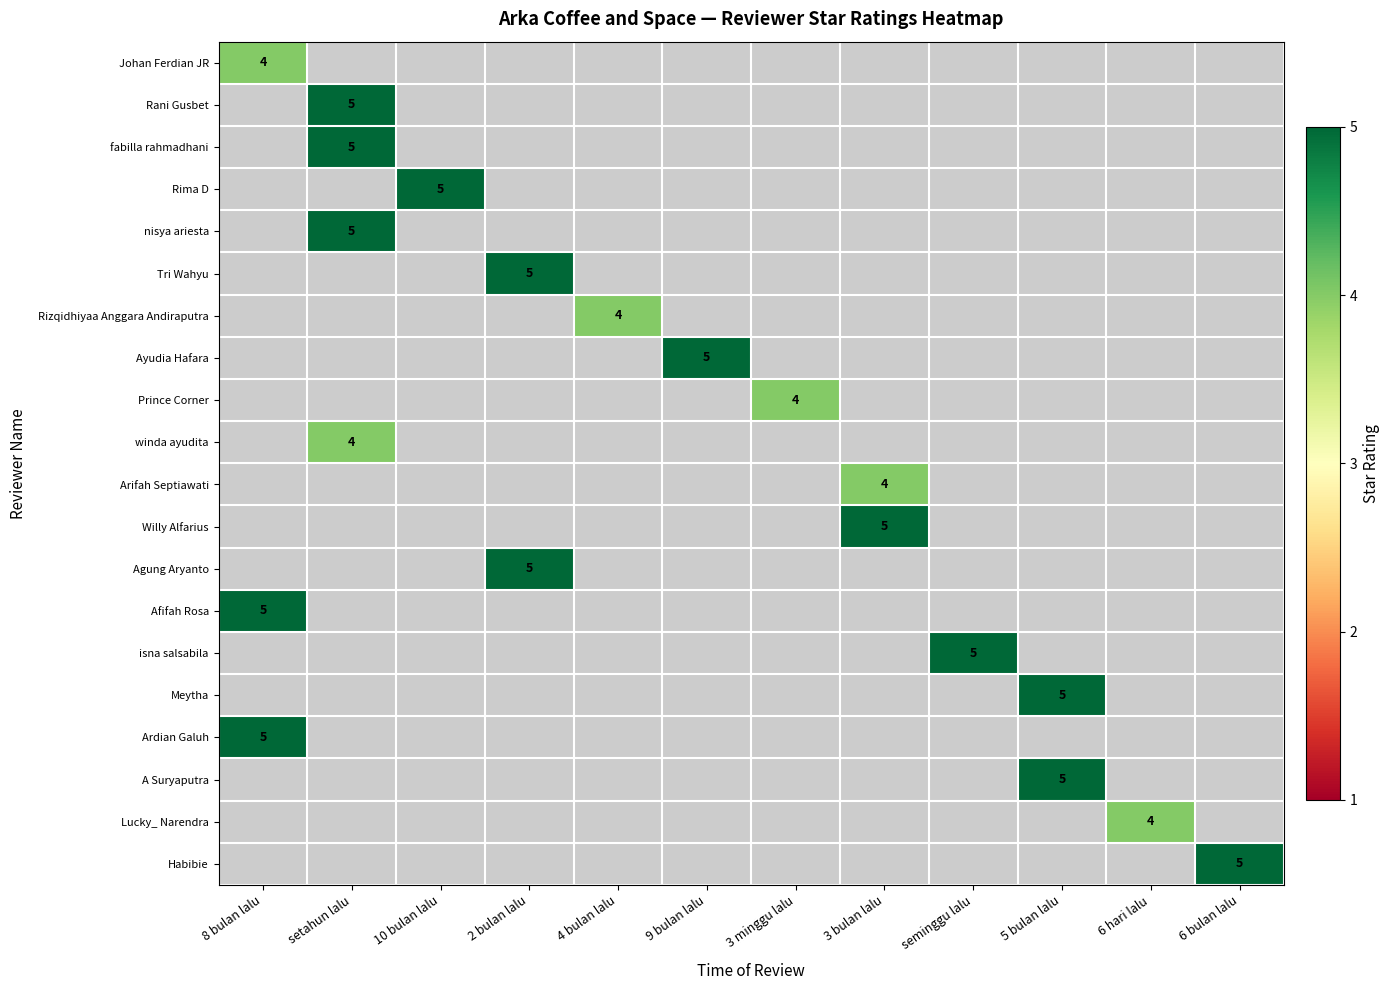

At how many categories does at least one series exceed 4?

9